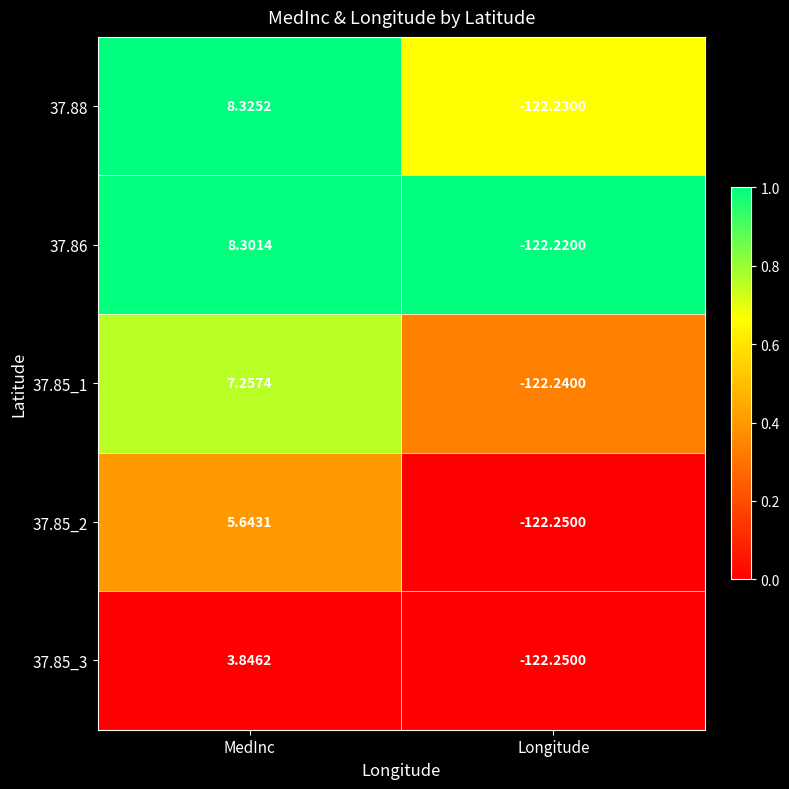

List the series in order of their peak value, highest first.

37.88, 37.86, 37.85_1, 37.85_2, 37.85_3